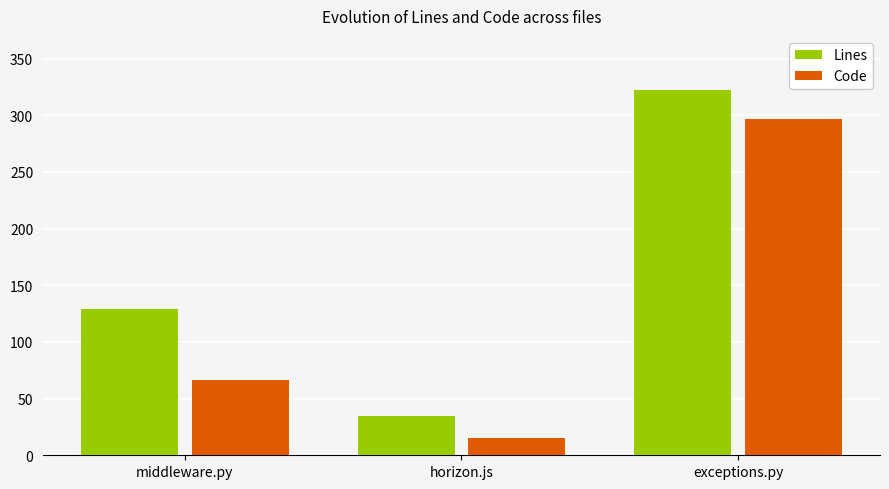

At how many categories does at least one series exceed 205?

1